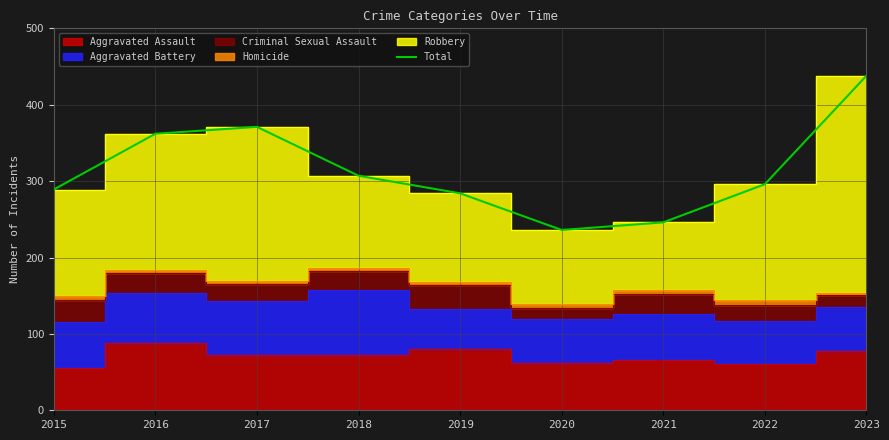

Where is the first local minimum?

2020